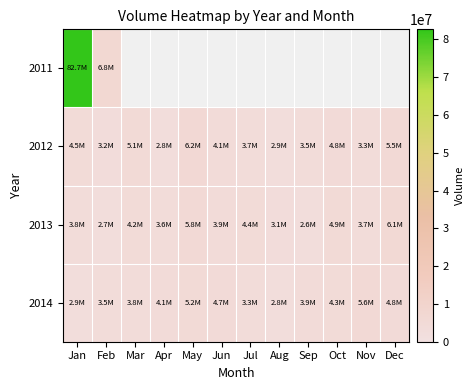

What is the maximum value for 2014?

5600000.0